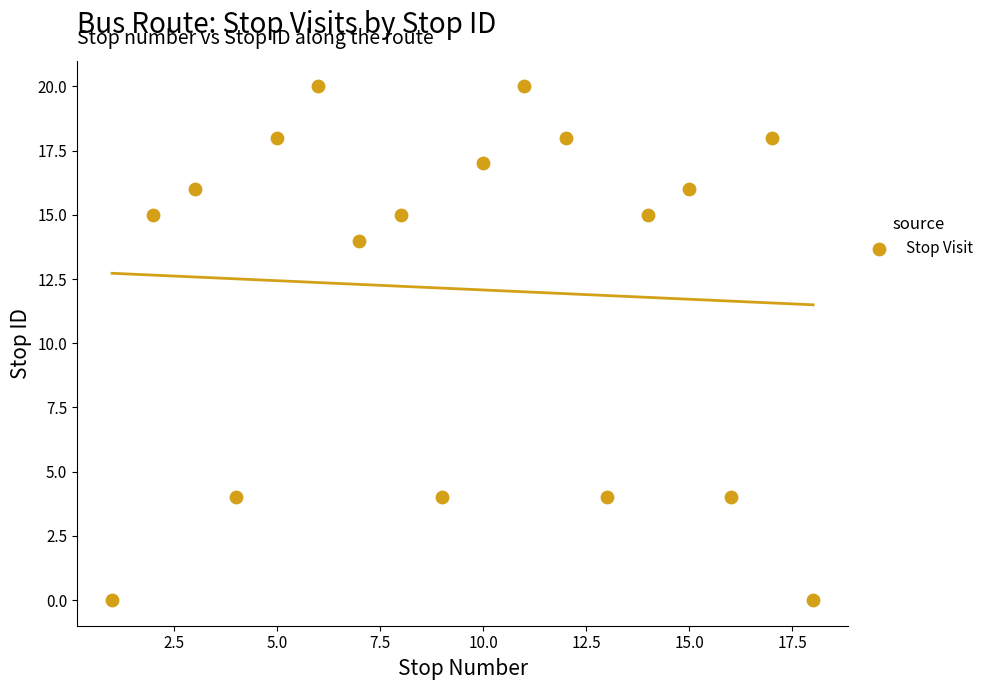

What Y value in the scatter plot is closest to 10?

14